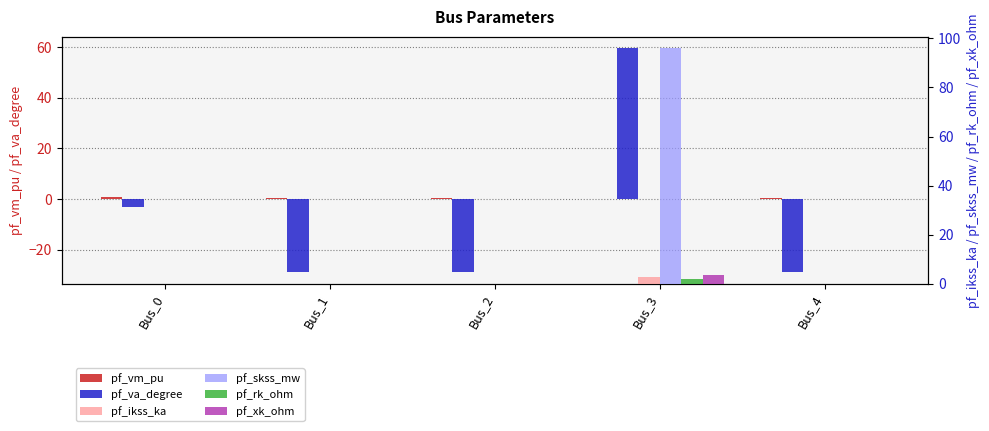

What is the difference between the pf_vm_pu values at Bus_1 and Bus_2?

0.3